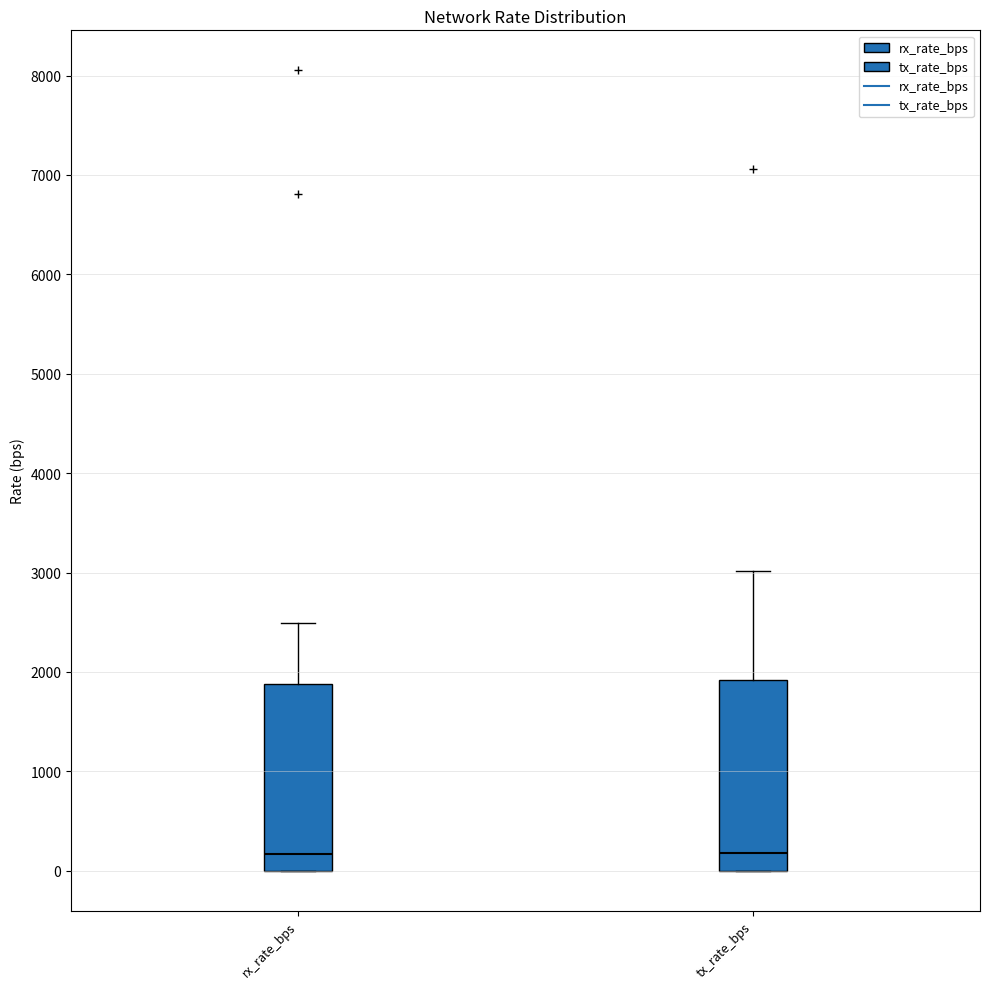

Reading left to right, read every box against the y-axis: the position of its median line, the range the box covers, and the ends of its whiskers. The values are not printed on the chart, so give them approximately, as read against the axis.

rx_rate_bps: median 200, box 0 to 1900, whiskers 0 to 2500
tx_rate_bps: median 200, box 0 to 1900, whiskers 0 to 3000